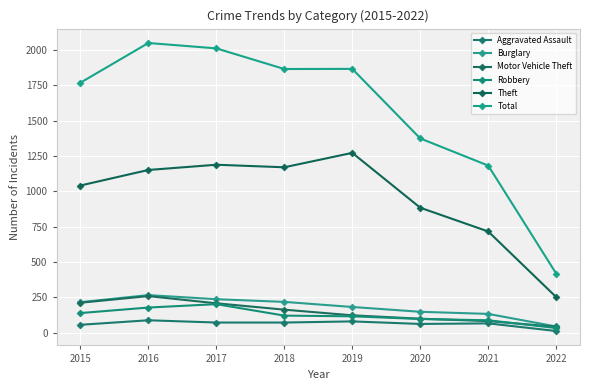

Is it true that Burglary equals 256 at 2019?

False